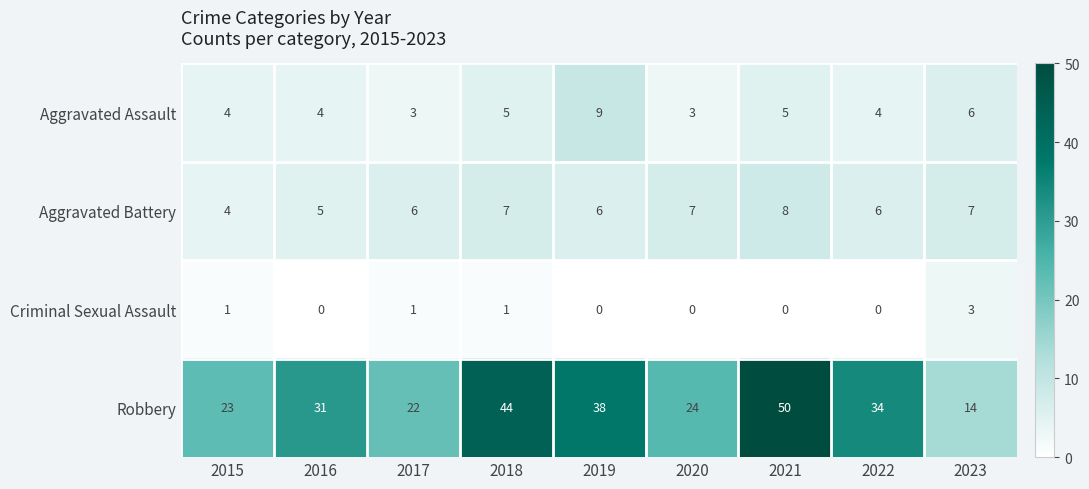

What is the highest value of the Robbery series?

50